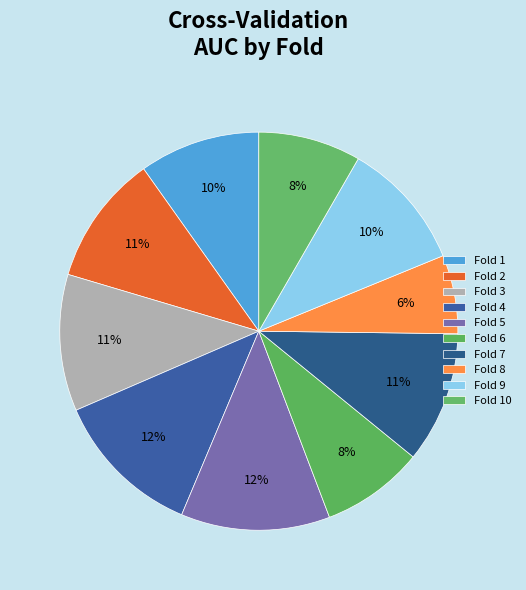

How many segments does this pie chart have?

10